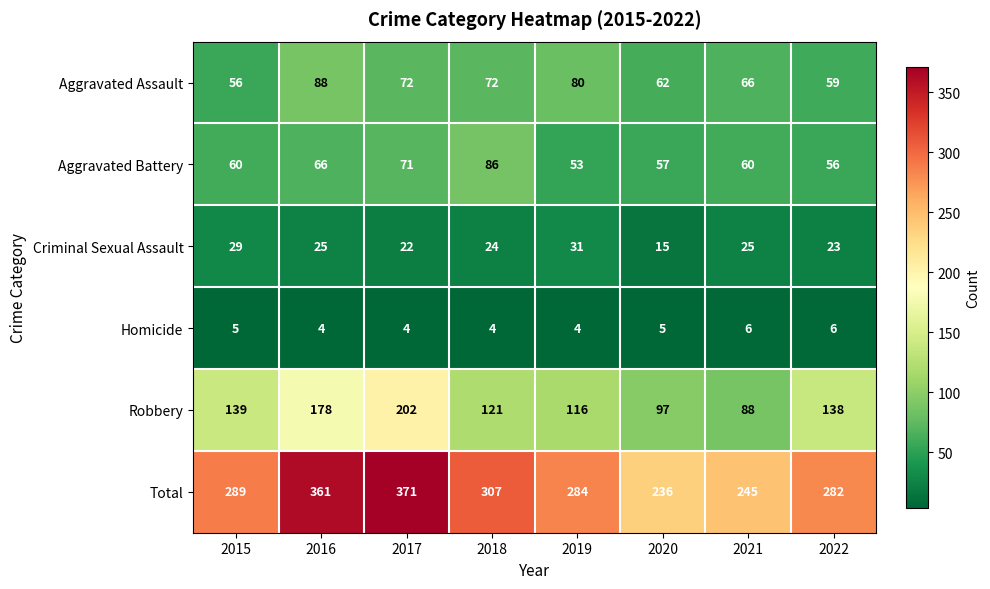

Is it true that Homicide equals 4 at 2019?

True